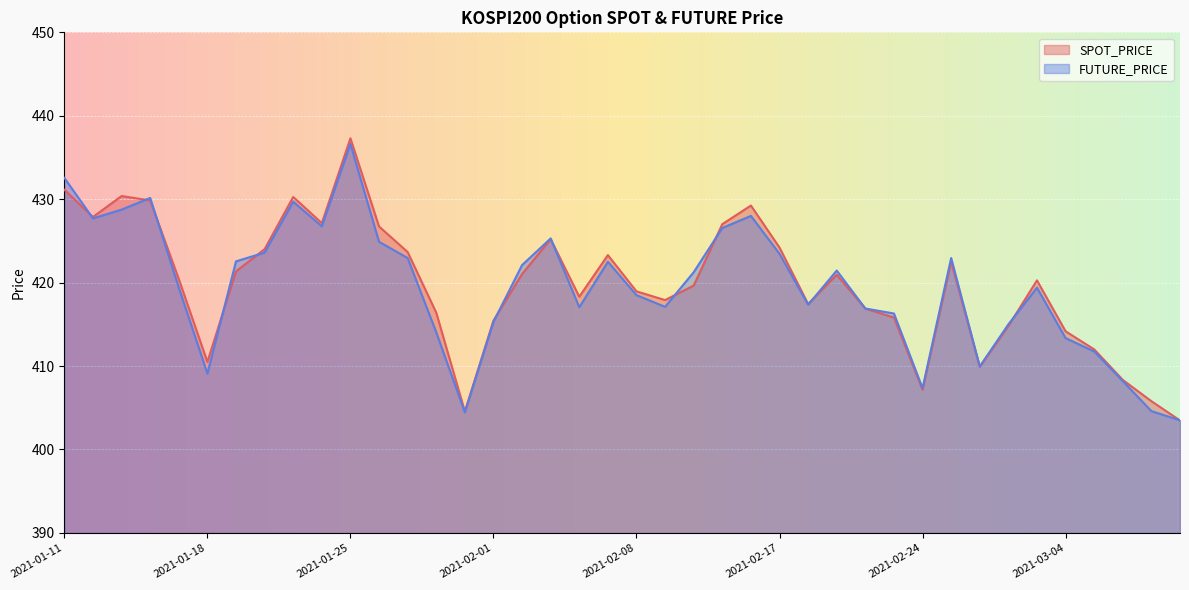

What are all the series names shown in the legend?

SPOT_PRICE, FUTURE_PRICE